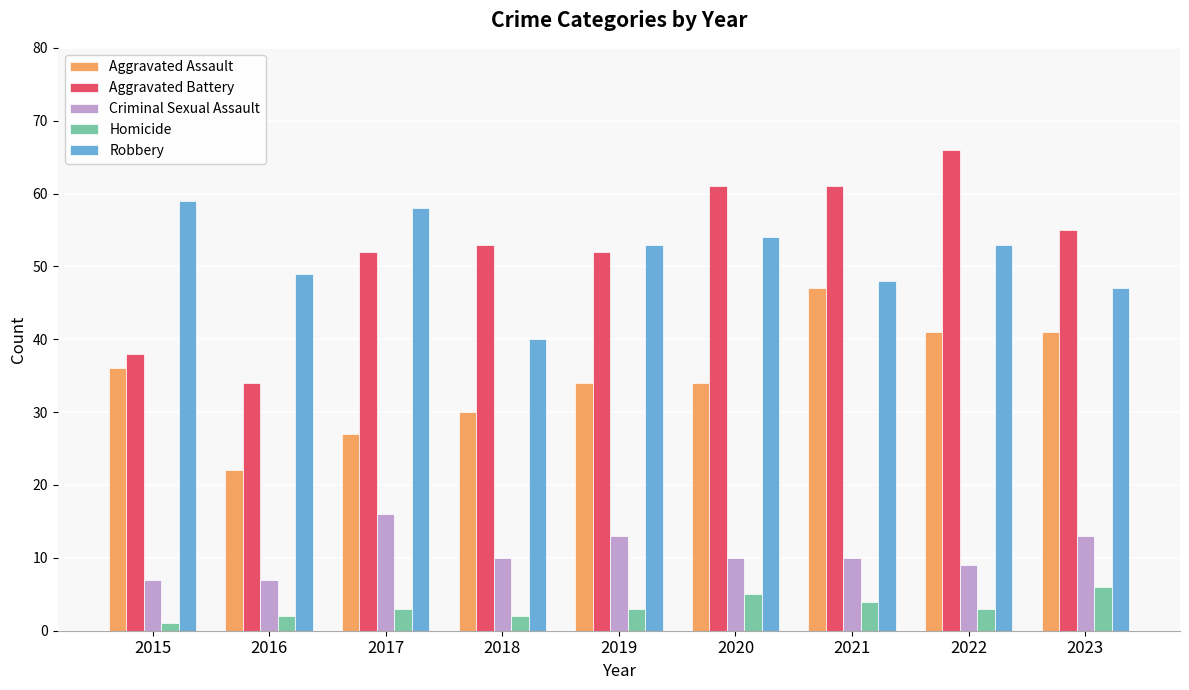

List the series in order of their peak value, highest first.

Aggravated Battery, Robbery, Aggravated Assault, Criminal Sexual Assault, Homicide